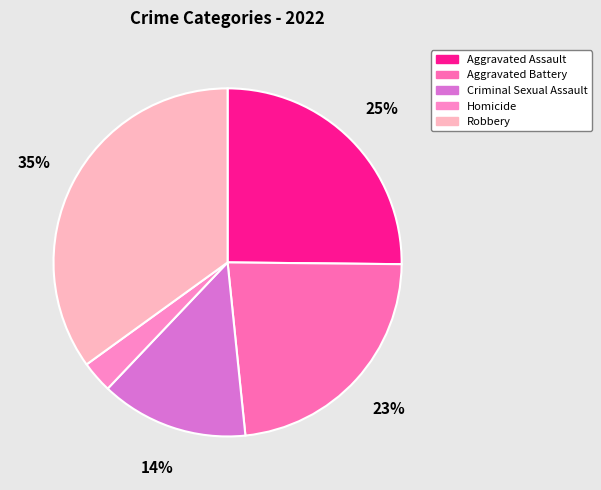

Which has a higher value, Aggravated Battery or Robbery?

Robbery